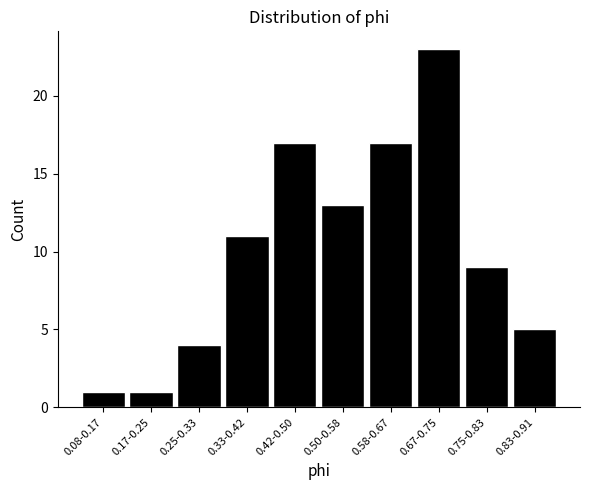

Reading left to right, what are all the values shown in this chart?

0.08-0.17=1	0.17-0.25=1	0.25-0.33=4	0.33-0.42=11	0.42-0.50=17	0.50-0.58=13	0.58-0.67=17	0.67-0.75=23	0.75-0.83=9	0.83-0.91=5